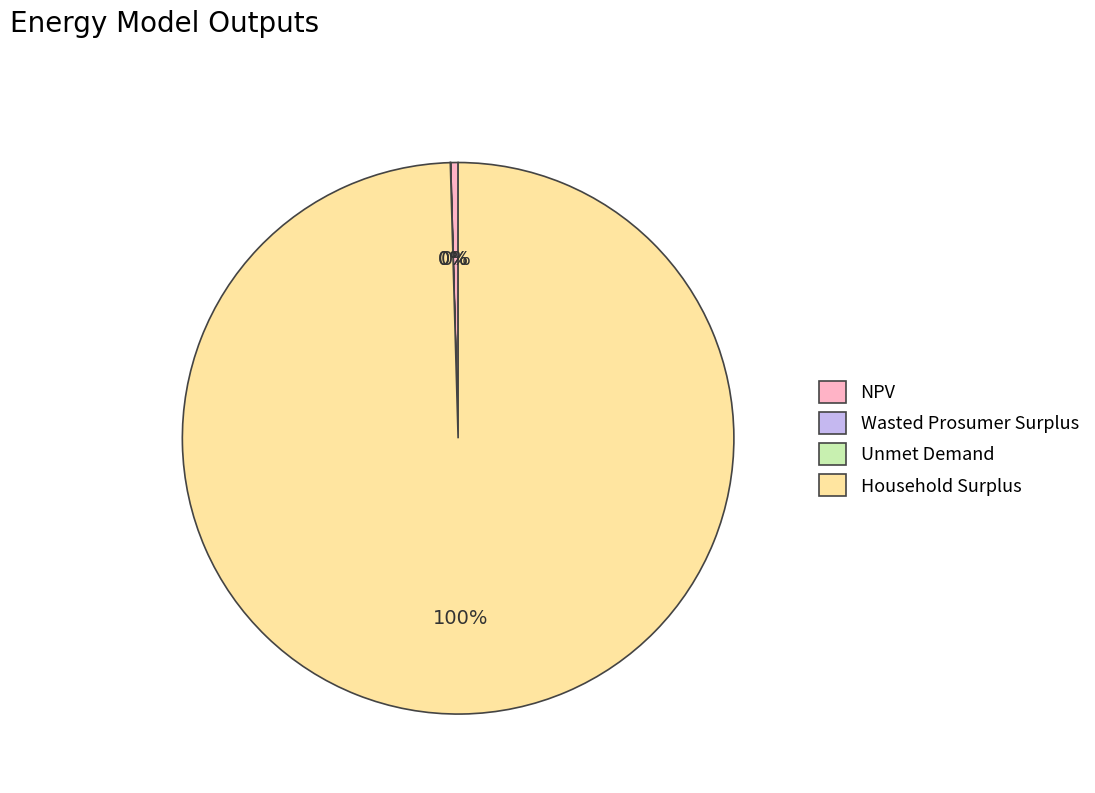

Between Household Surplus and NPV, which is larger?

Household Surplus